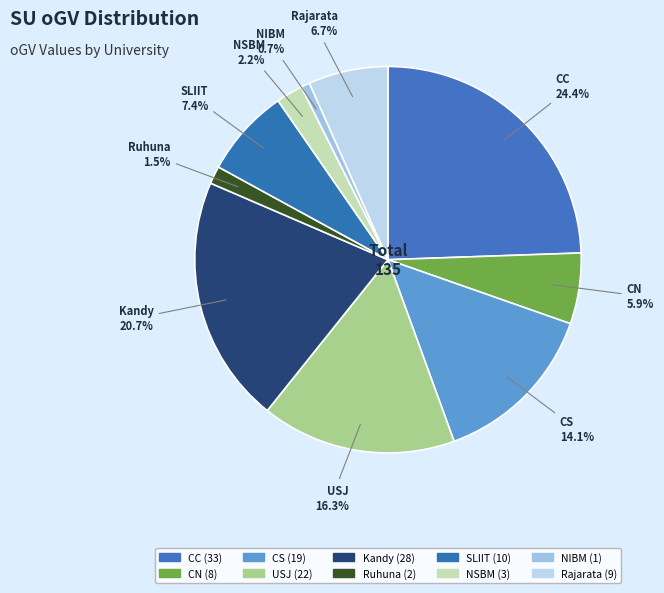

How many segments does this pie chart have?

10